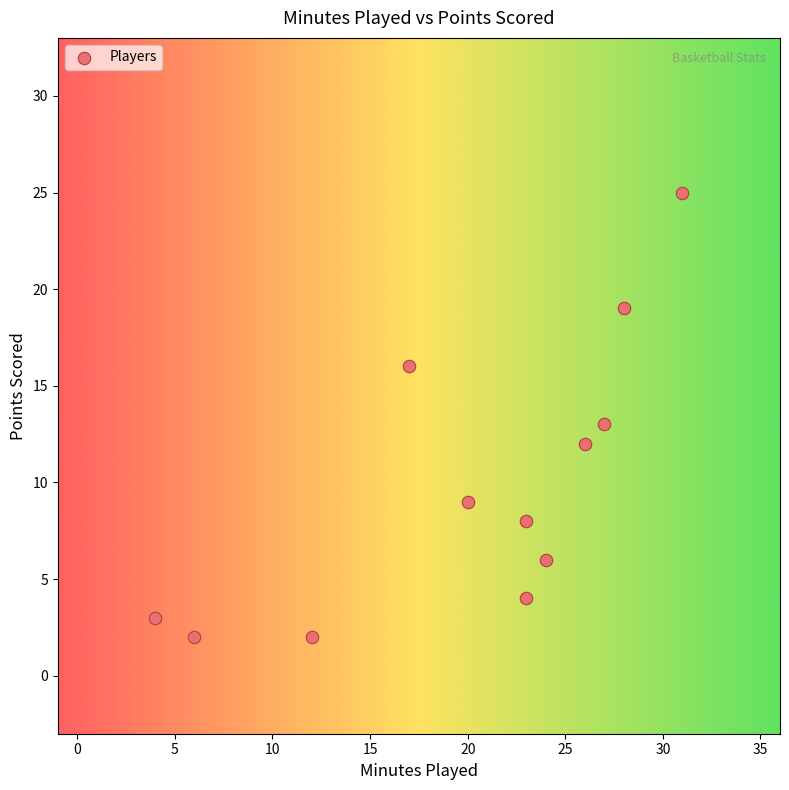

What is the average Y value?

10